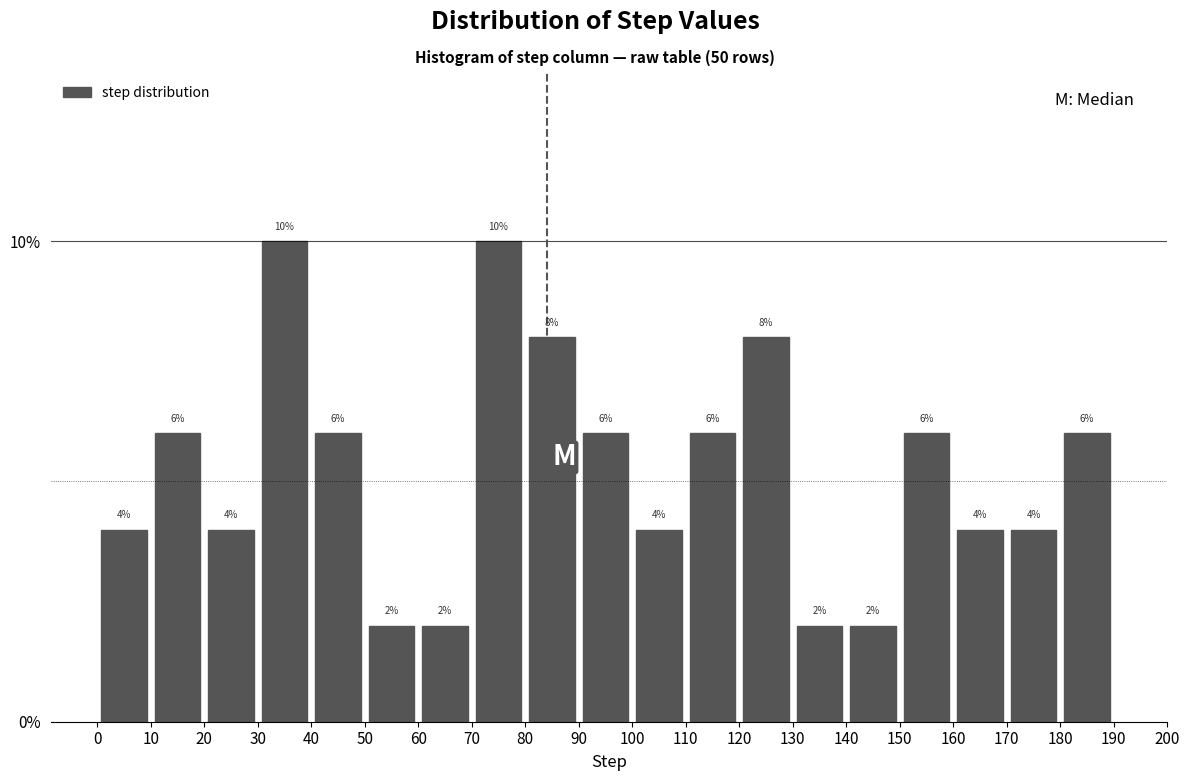

What is the height of the bar covering 50 to 60 on the x-axis?

2